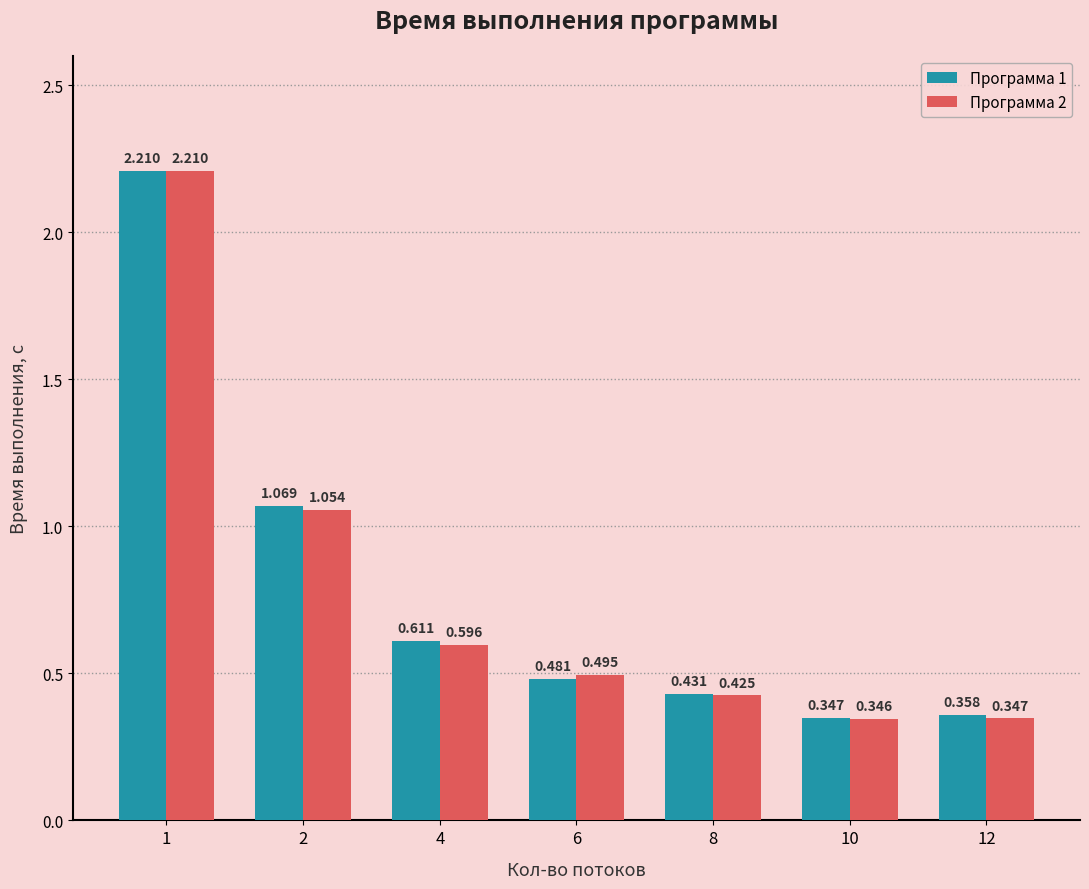

True or false: Программа 2 has a value of 0.6 at 12.

False